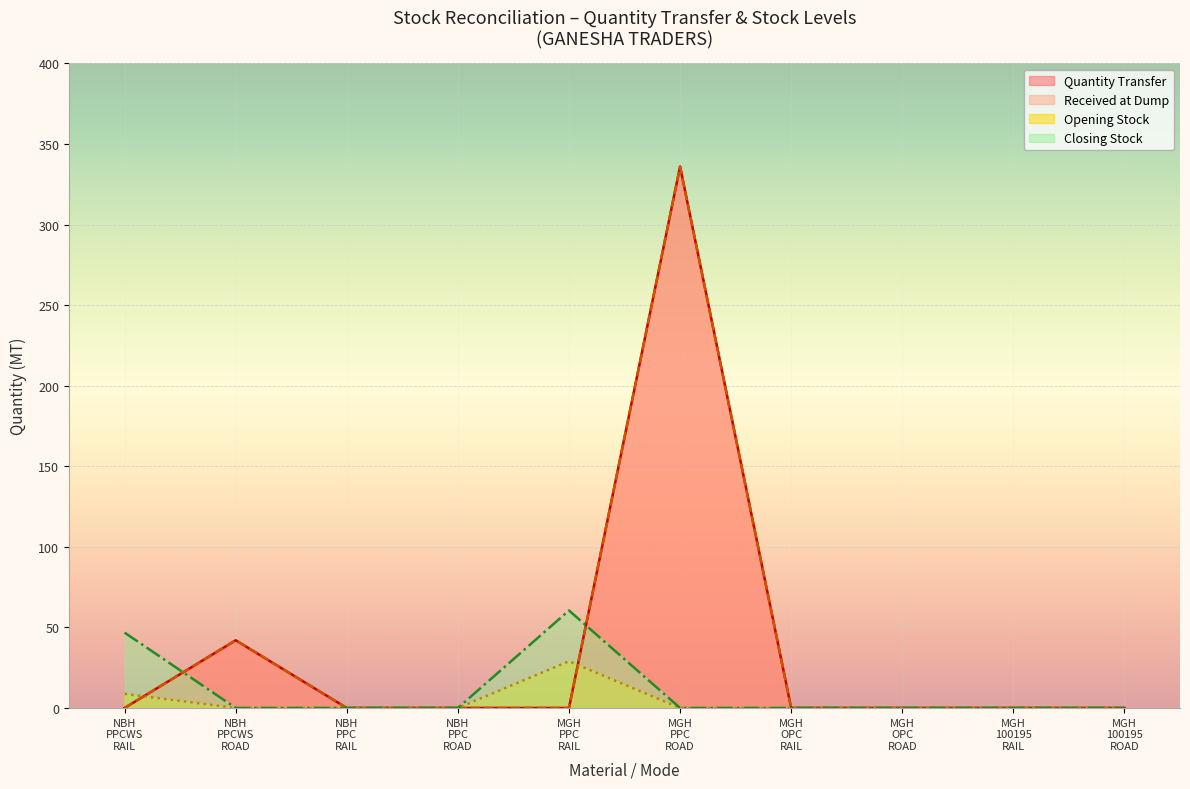

True or false: Closing in Transit and Quantity Transfer intersect in this chart.

False